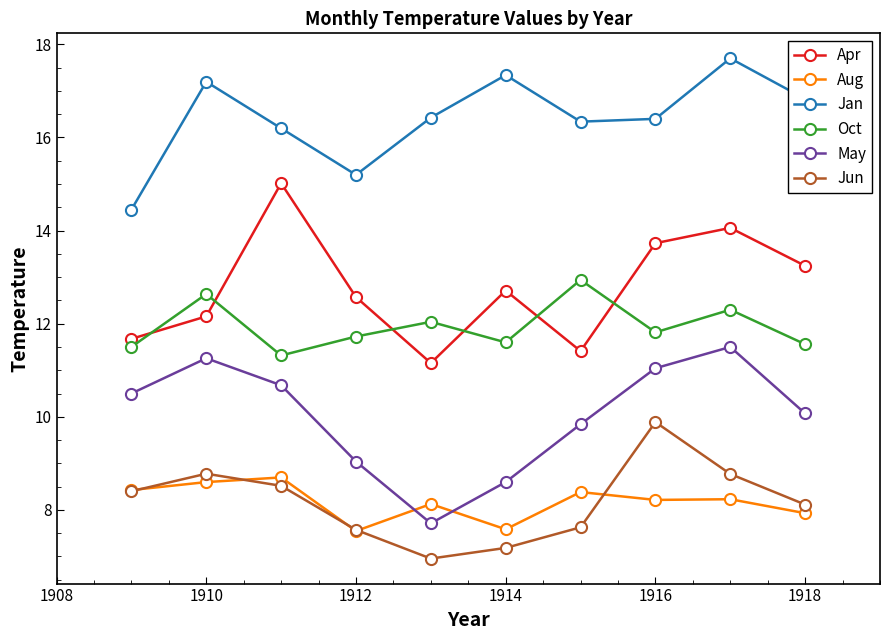

List the series in order of their peak value, highest first.

Jan, Apr, Oct, May, Jun, Aug